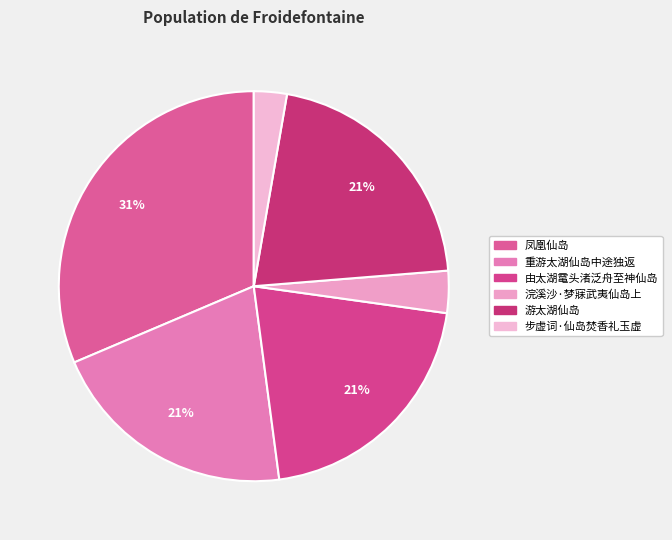

To the nearest percent, what portion does 由太湖鼋头渚泛舟至神仙岛 represent?

21%